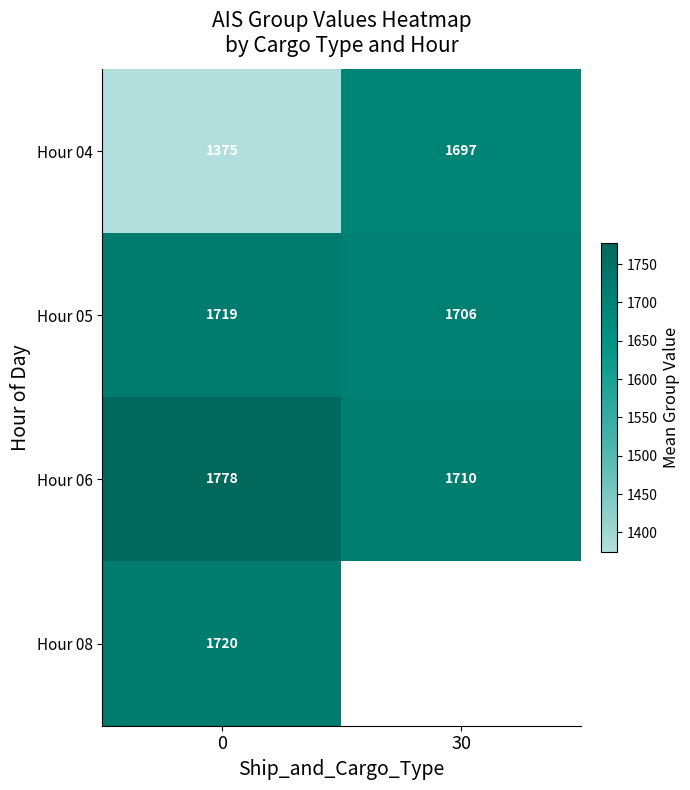

What is the difference between the Hour 06 values at 0 and 30?

68.0